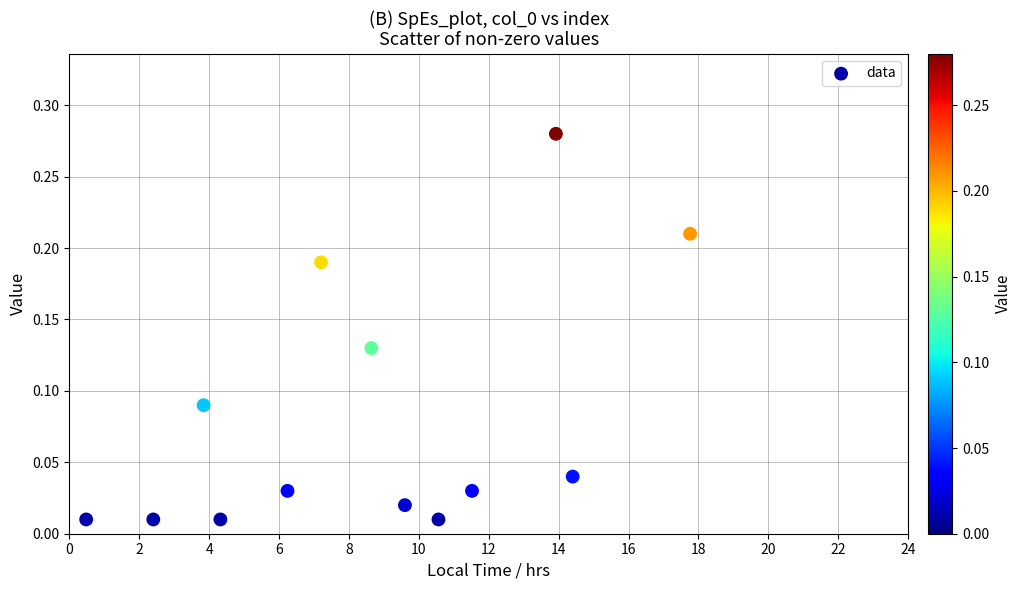

What is the range of X values (max minus min)?

17.3